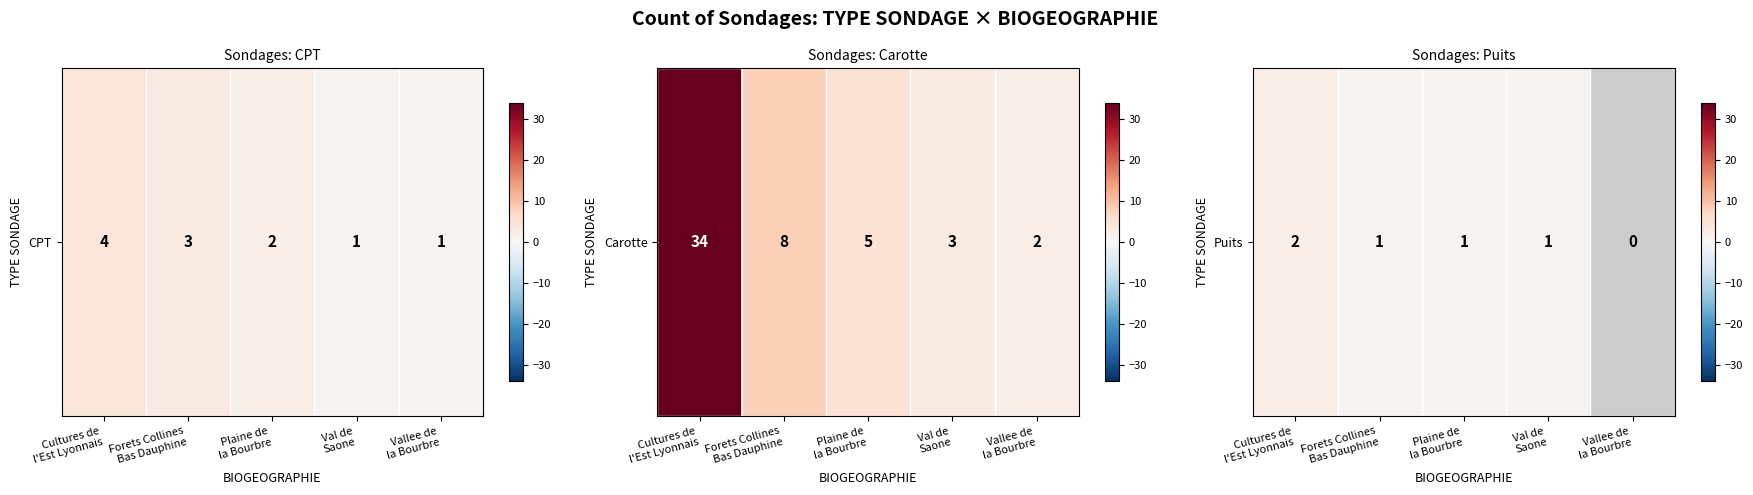

The chart shows a value of 0 at Vallee de
la Bourbre. True or false?

True